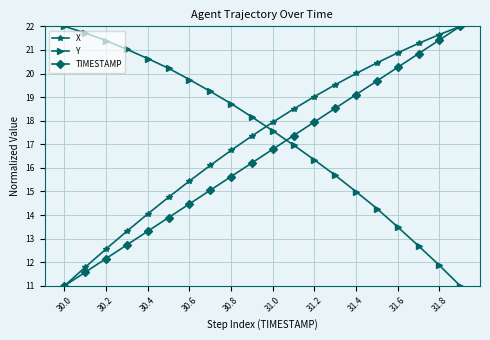

What is the minimum value shown in the chart?

11.0